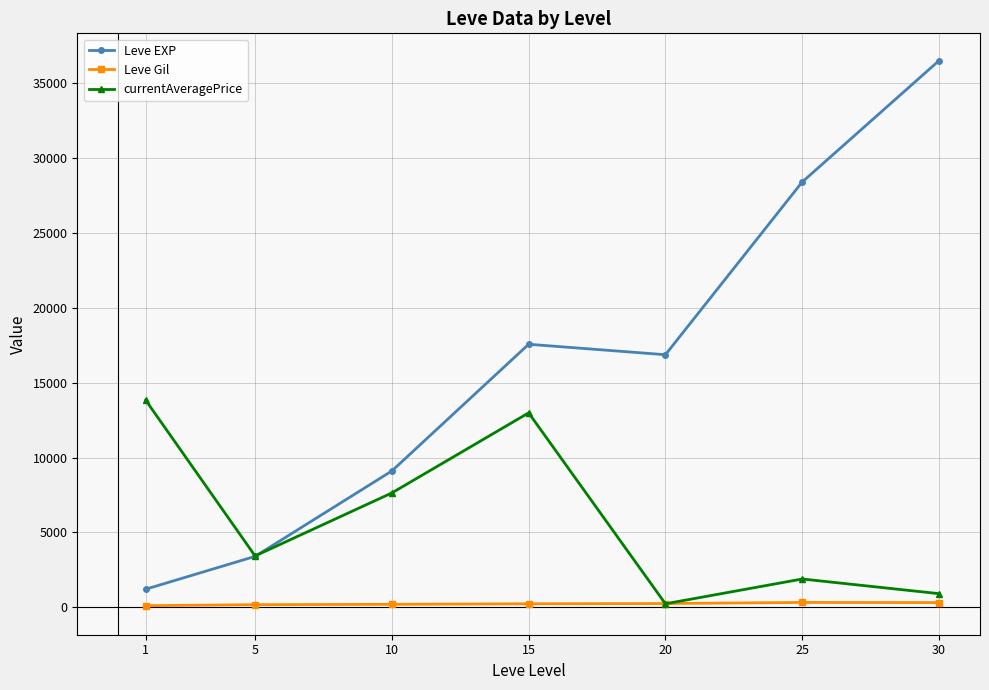

What is the maximum value shown in the chart?

36492.5